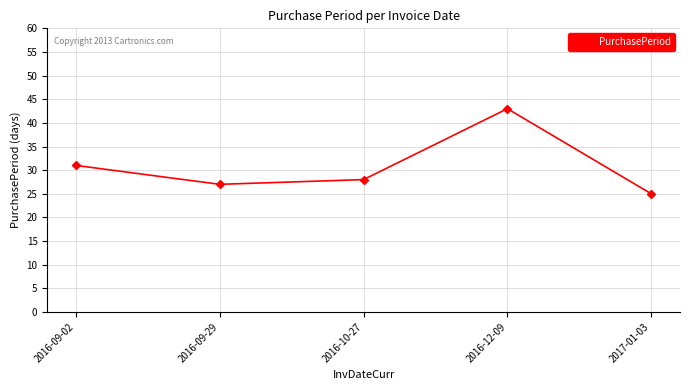

What is the label of the 3rd point from the right?

2016-10-27